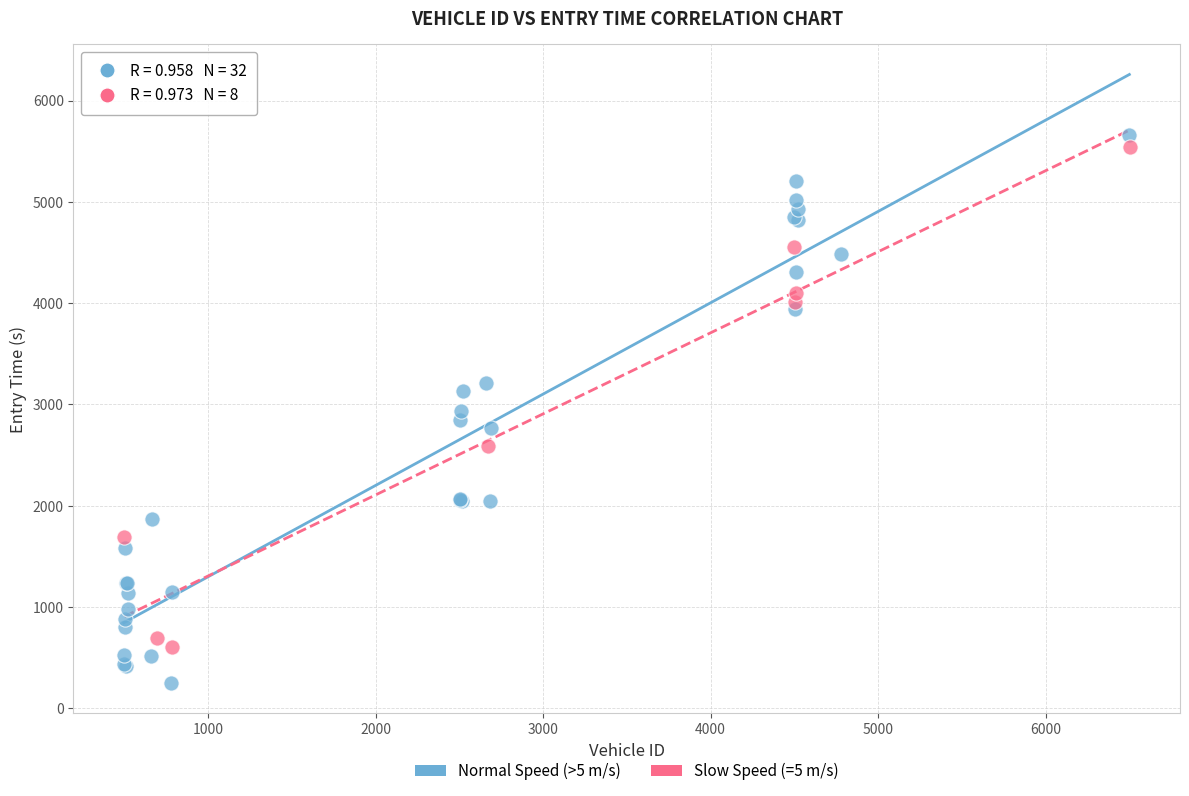

Which series contains the lowest Y value?

Normal Speed (>5 m/s)